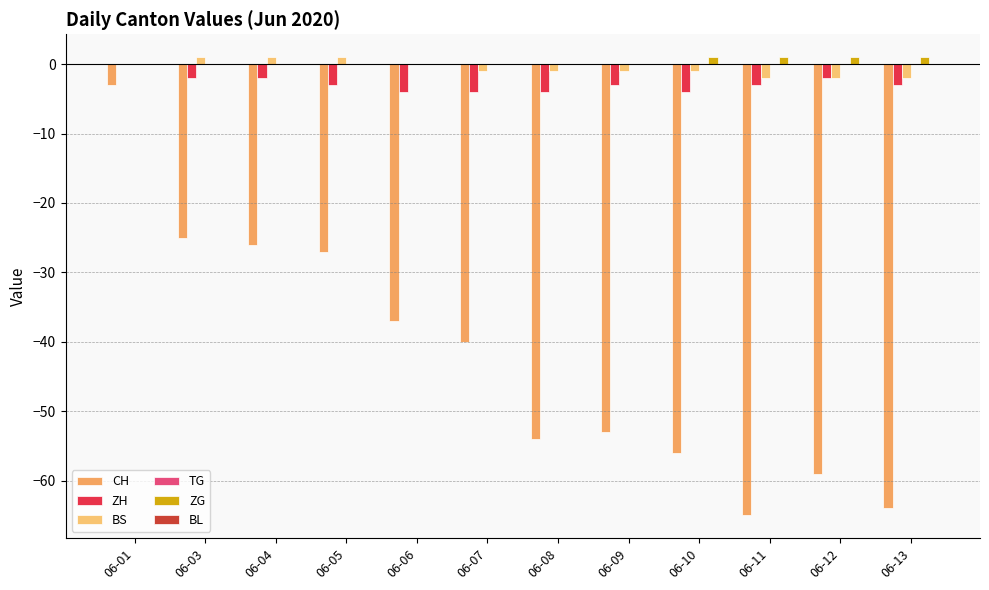

The value of ZH at 06-11 is -3. True or false?

True